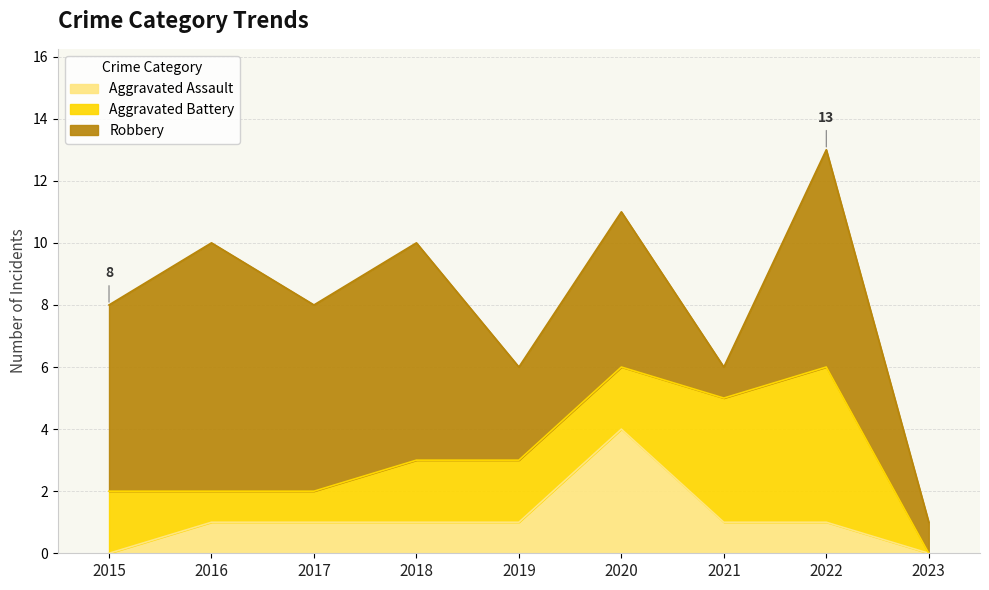

The Robbery series shows 5 at 2020. True or false?

True